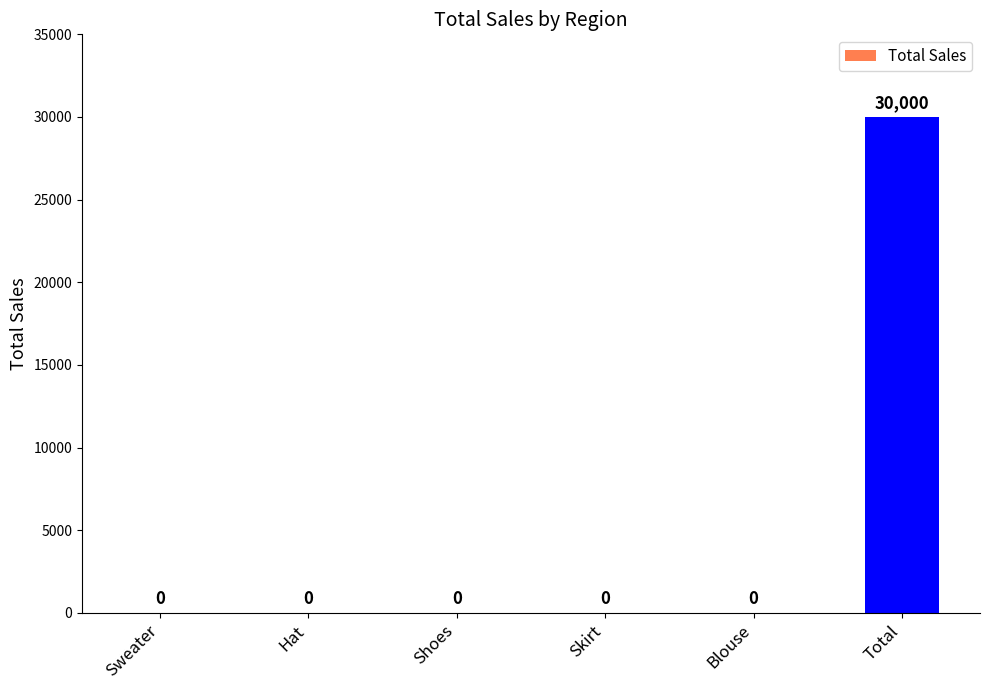

What is the maximum value shown in the chart?

30000